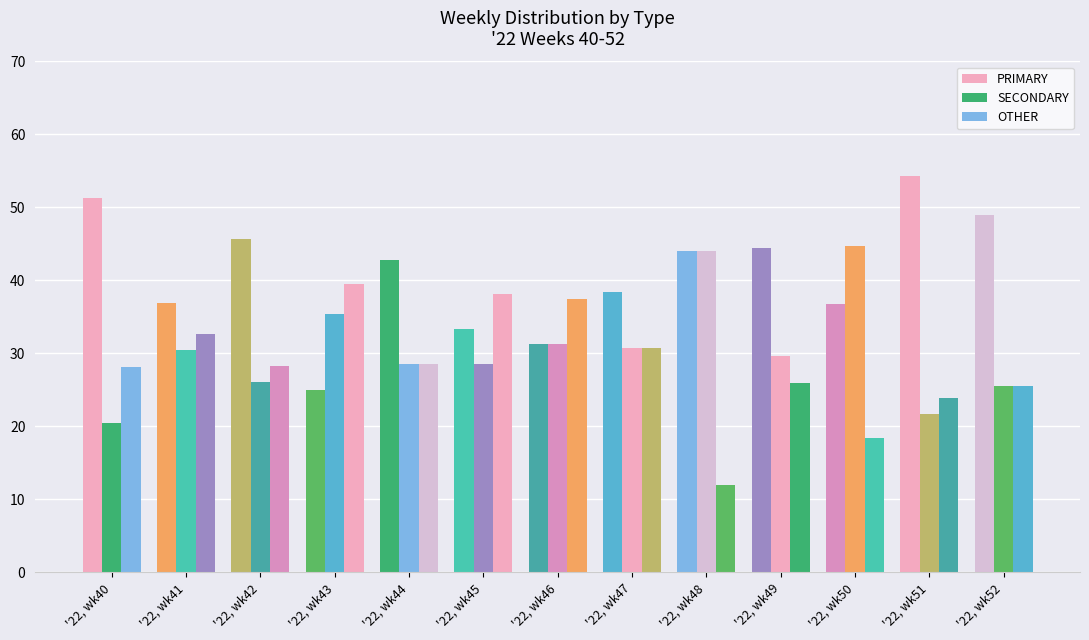

How many values in the PRIMARY series are below 42?

6